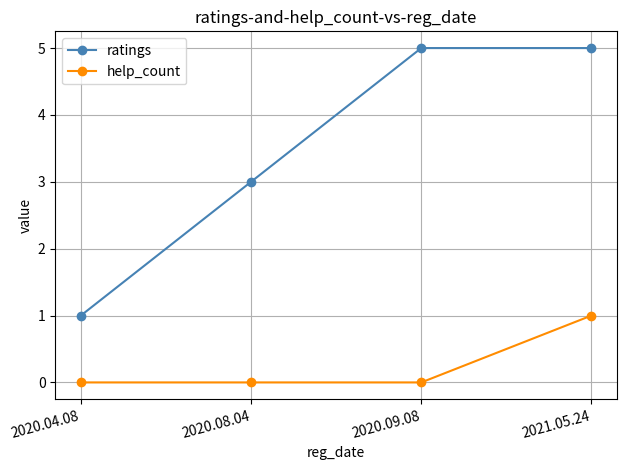

True or false: help_count and ratings intersect in this chart.

False